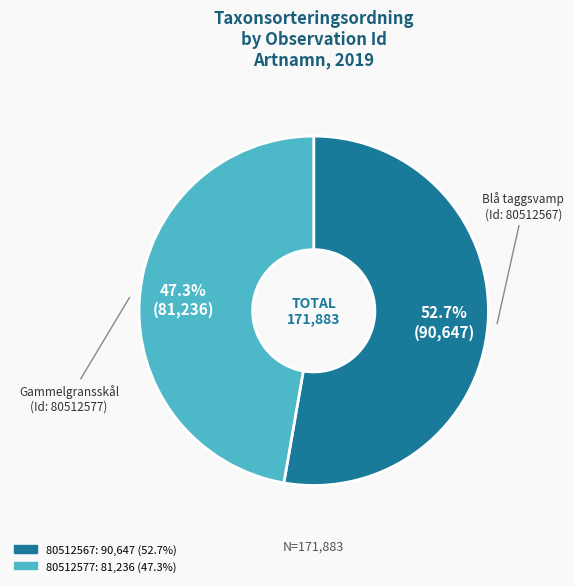

Rank the categories by value from highest to lowest.

80512567, 80512577